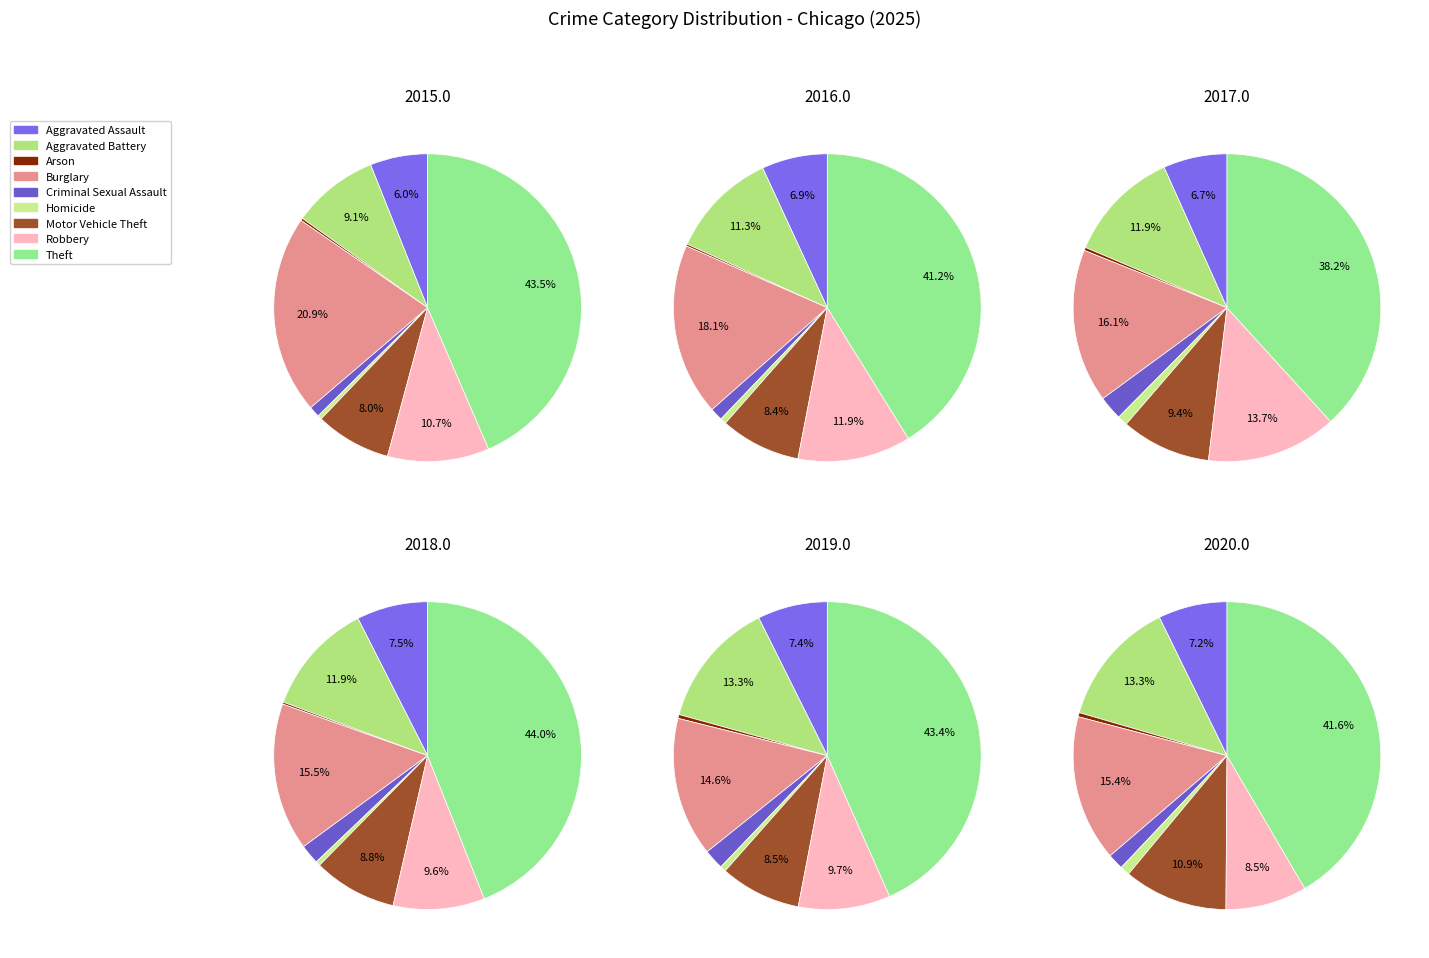

True or false: Arson accounts for 15% of the total.

False